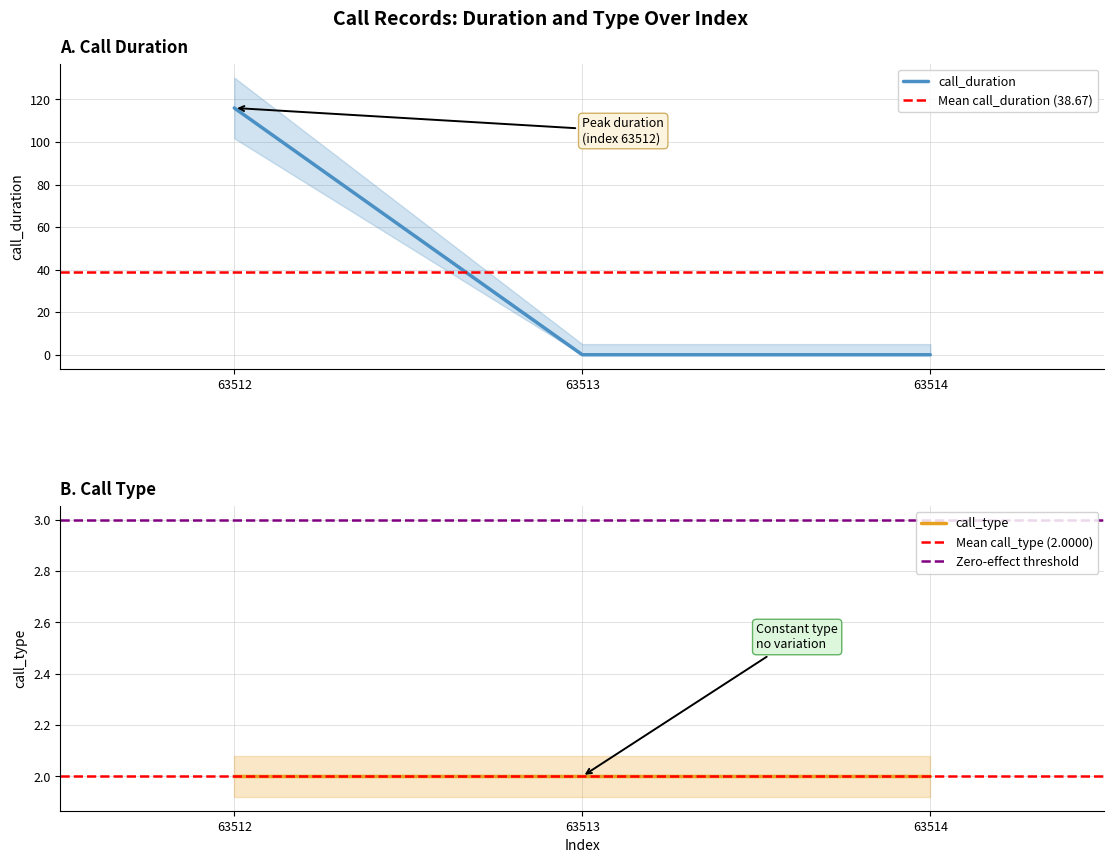

What is the highest value of the call_duration series?

116